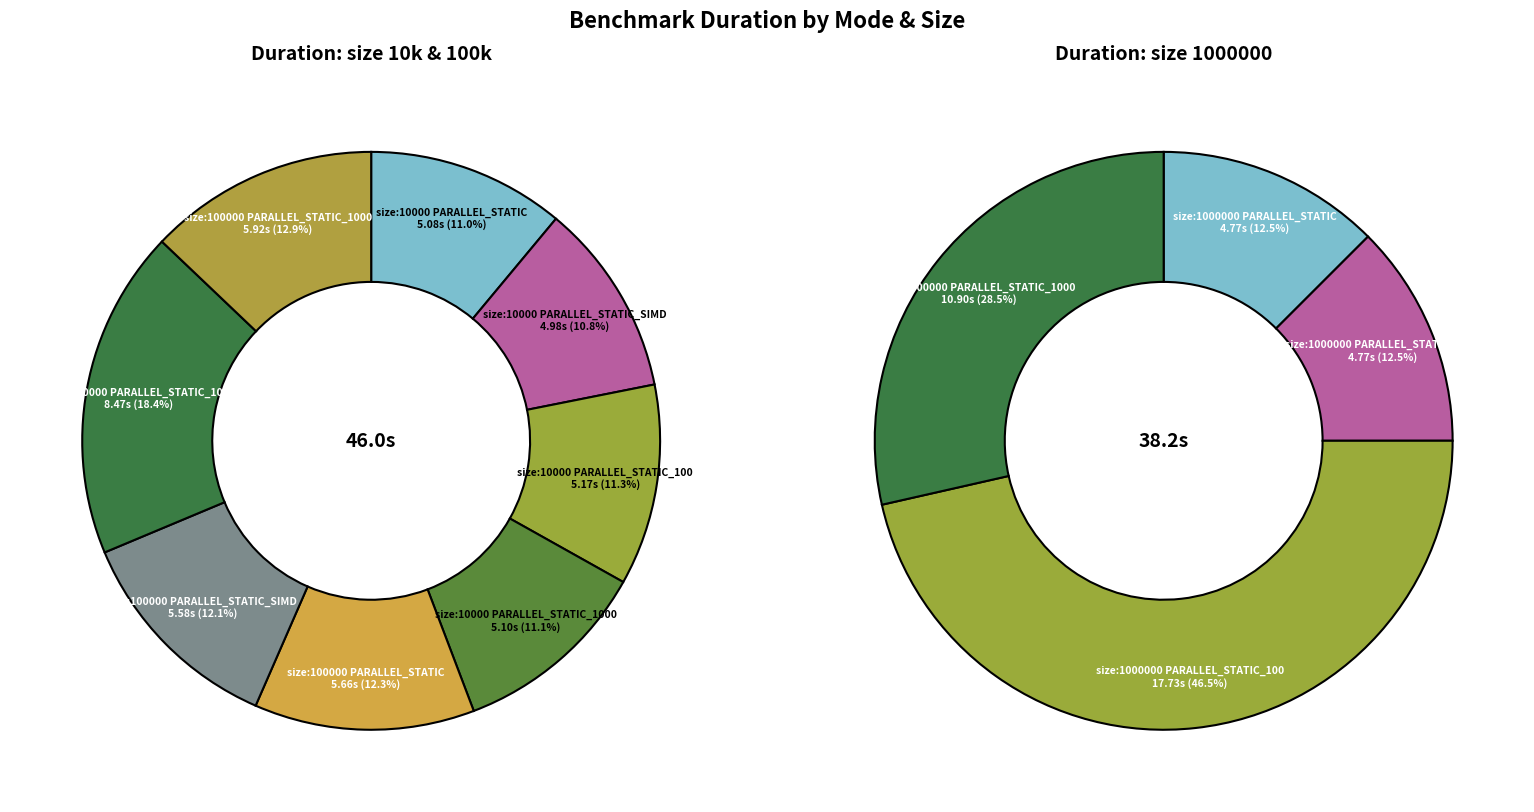

What is the largest slice in the pie chart?

size:1000000_ PARALLEL_STATIC_100